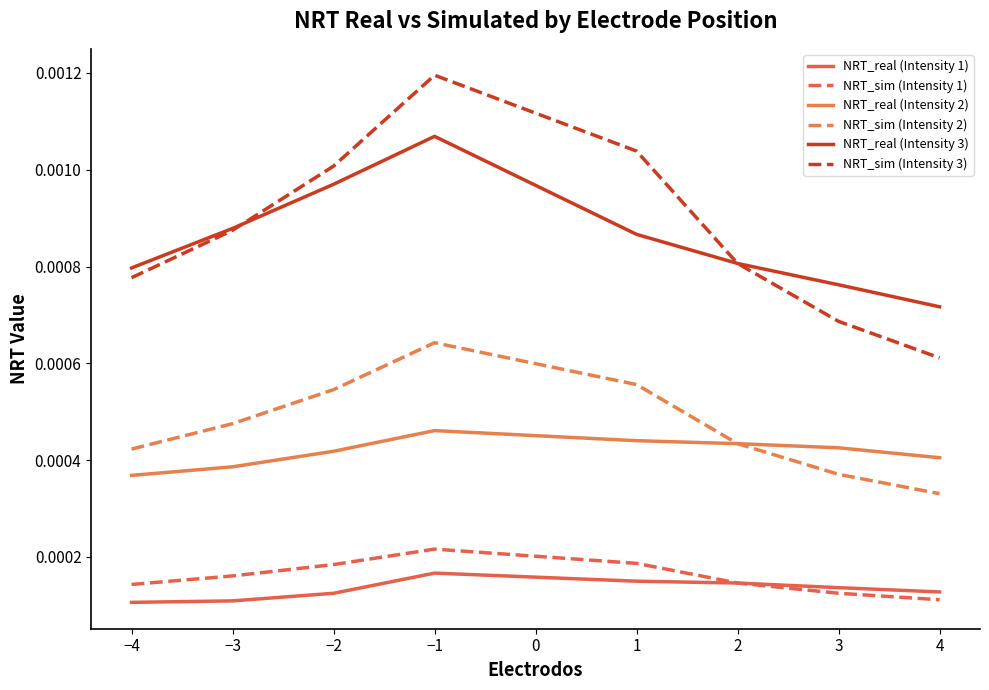

List the labels in order of NRT_real (Intensity 3) value, largest first.

−1, −2, 0, −3, 1, 2, −4, 3, 4